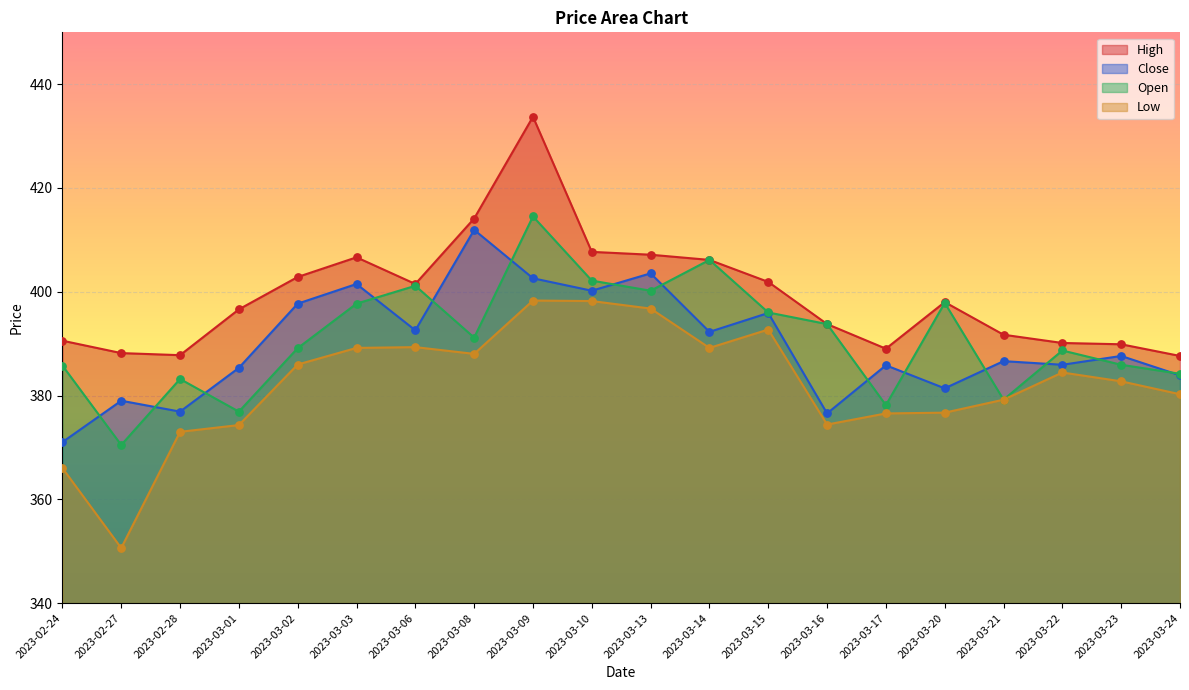

What is the total value across all series at 2023-03-23?

1546.2